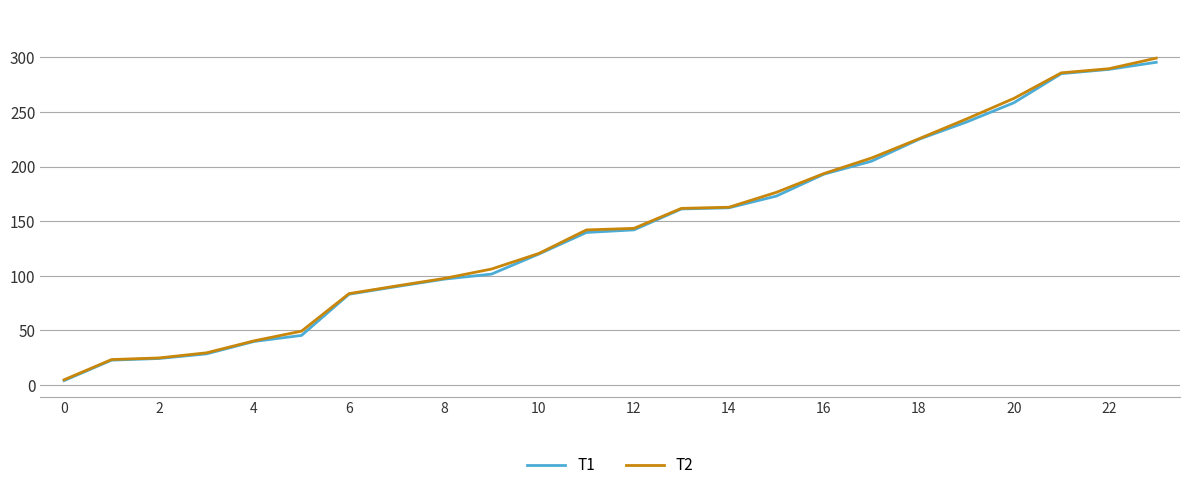

Which series has the widest spread of values?

T2